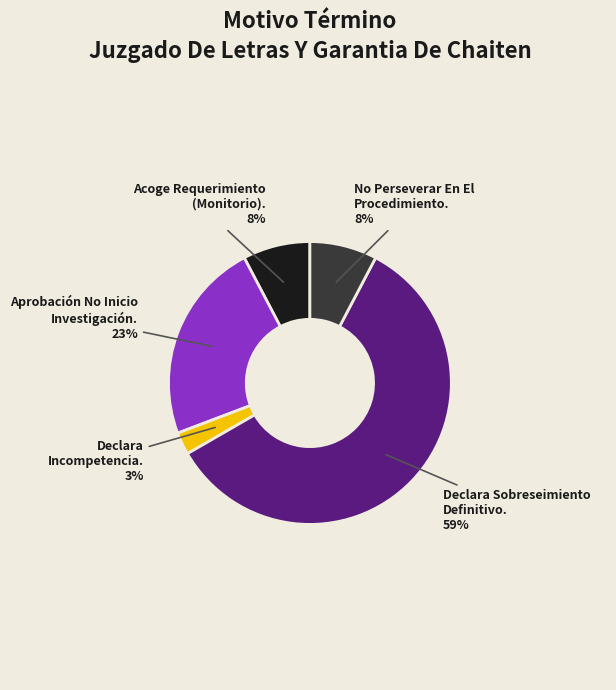

Between No Perseverar En El Procedimiento. and Aprobación No Inicio Investigación., which is larger?

Aprobación No Inicio Investigación.